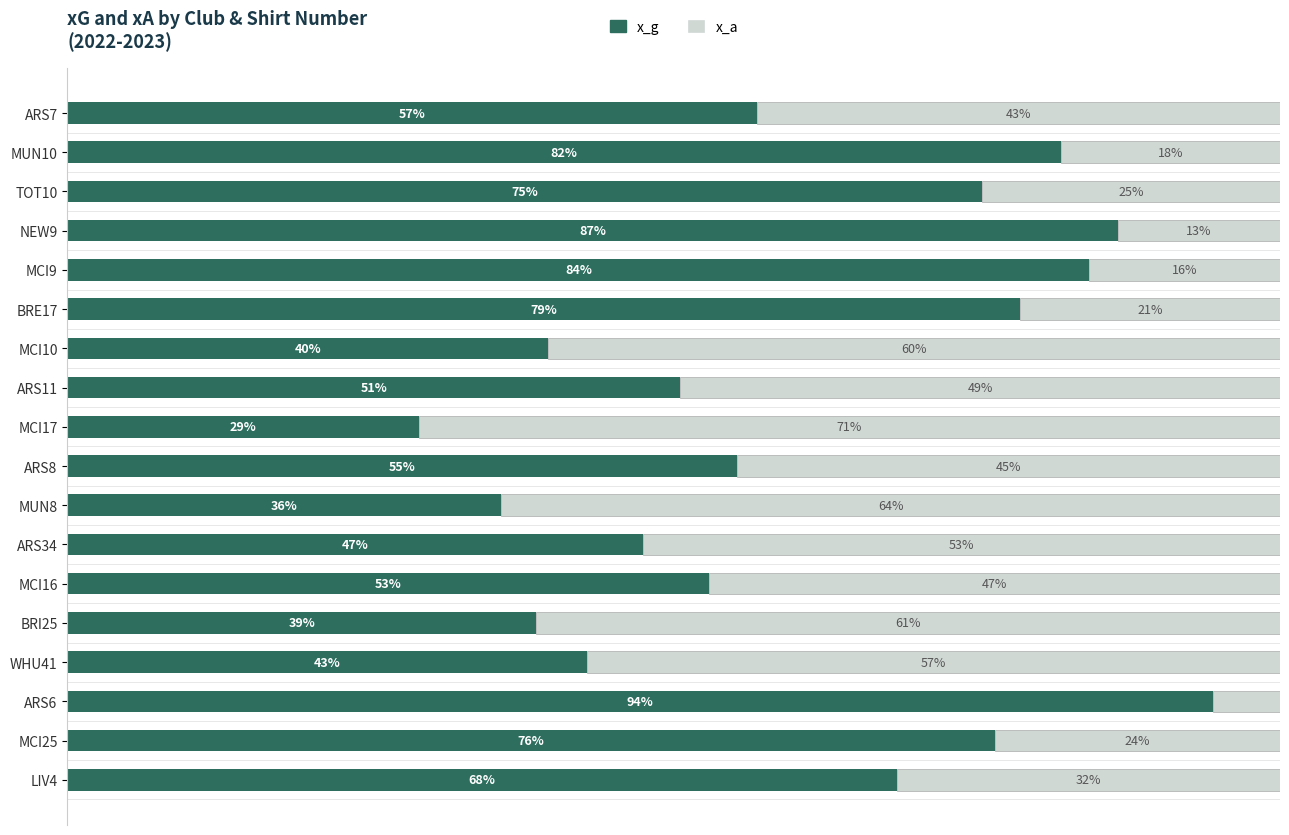

What are all the series names shown in the legend?

x_g, x_a